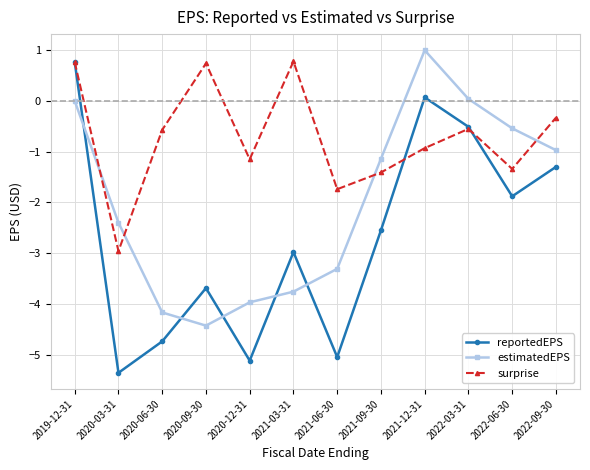

What is the sum of all estimatedEPS values?

-23.6